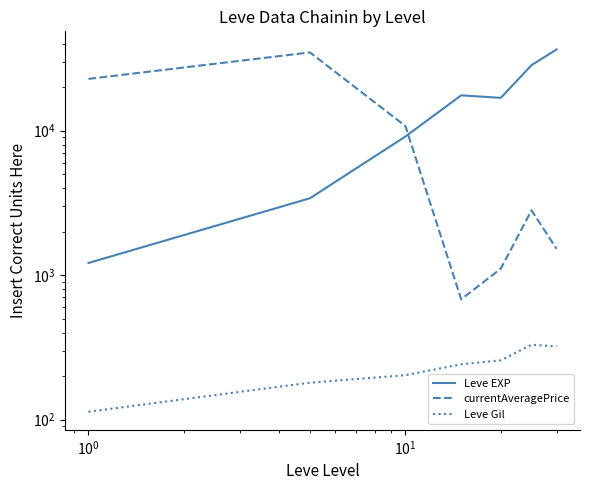

How many values in the Leve Gil series are below 241?

3